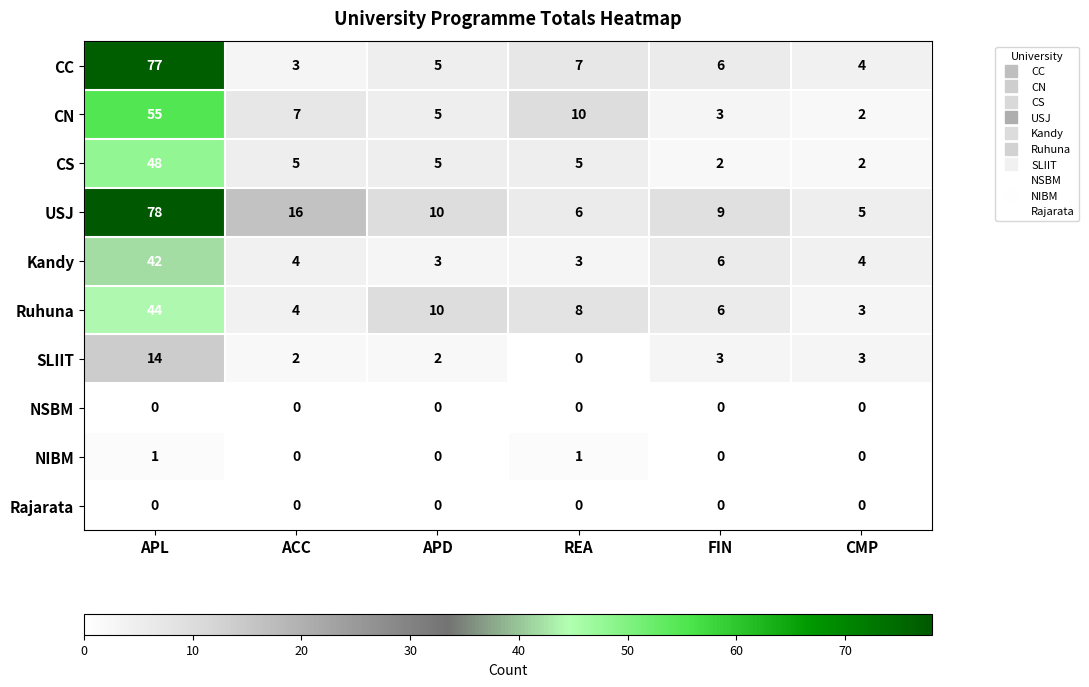

How many series are shown in this chart?

10